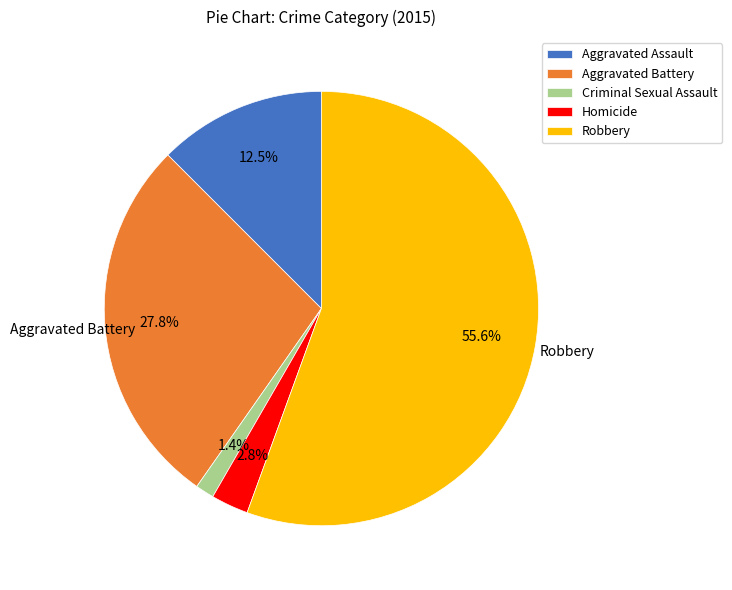

Which category has the smallest portion of the pie?

Criminal Sexual Assault